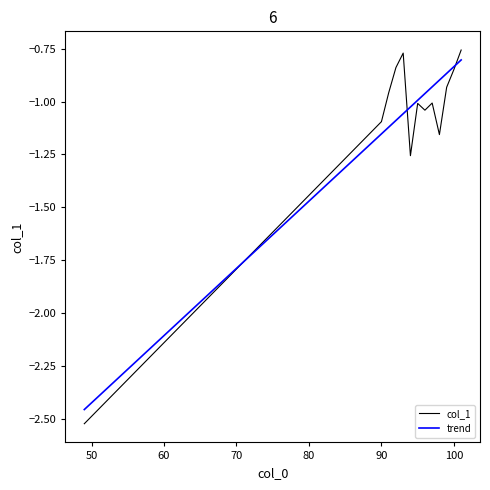

How many points are lower than both their immediate neighbors (excluding endpoints)?

3